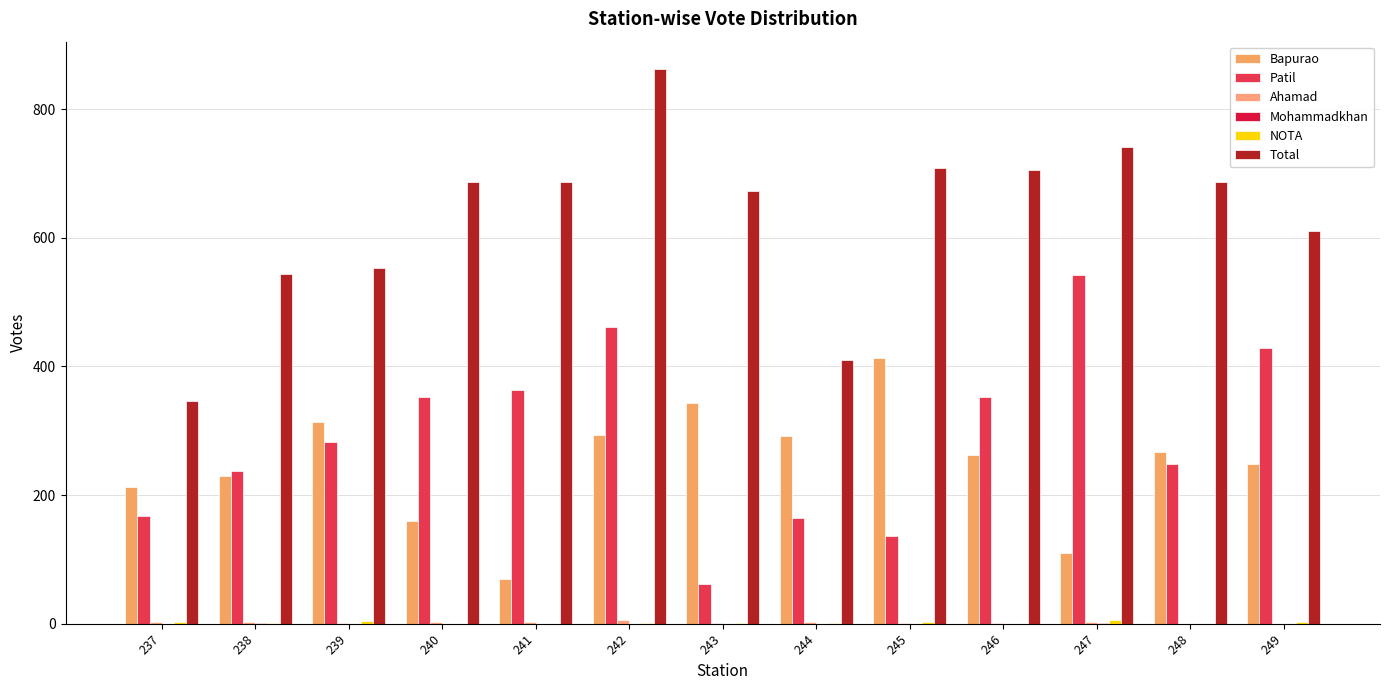

Which series changed the most between 242 and 243?

Patil